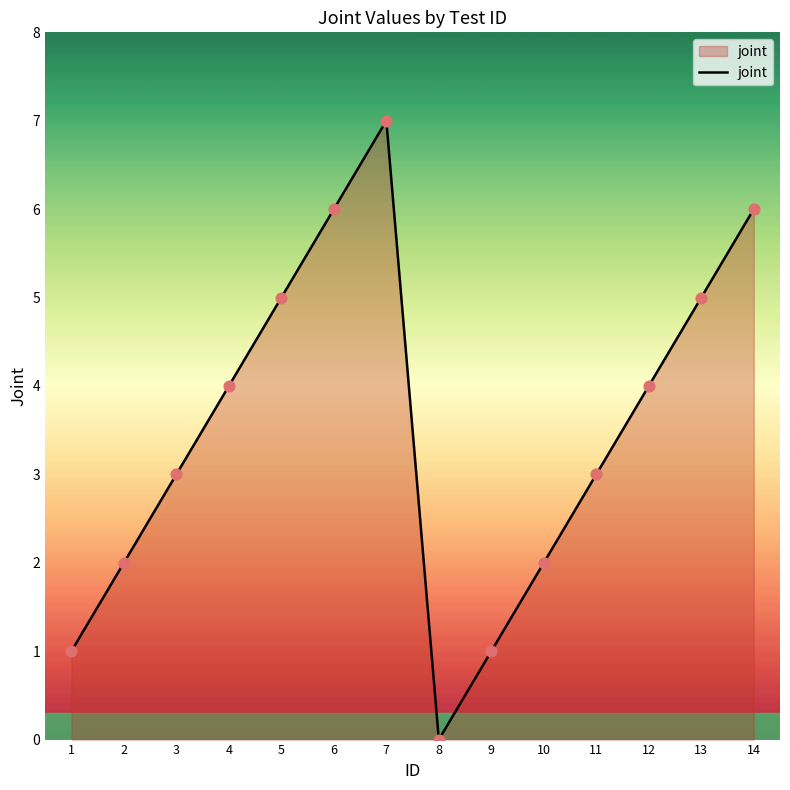

What is the change in value from 11 to 14?

+3